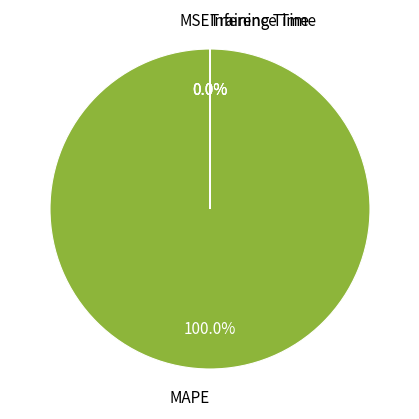

Is MAPE the majority of the pie?

Yes